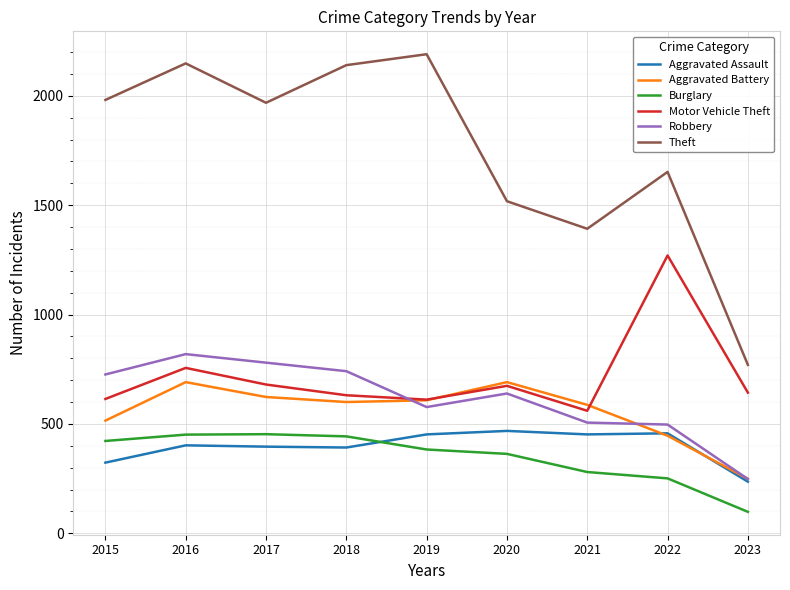

Rank the series at 2015 from lowest to highest value.

Aggravated Assault, Burglary, Aggravated Battery, Motor Vehicle Theft, Robbery, Theft